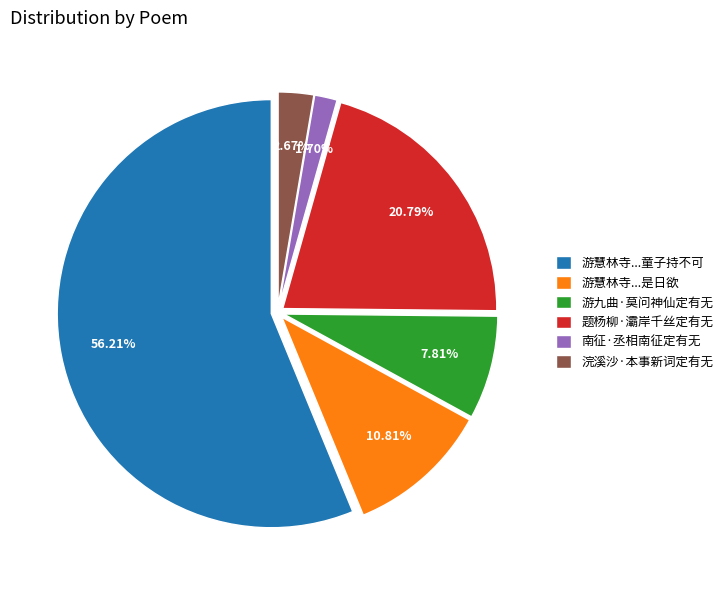

Does any single category account for the majority?

Yes